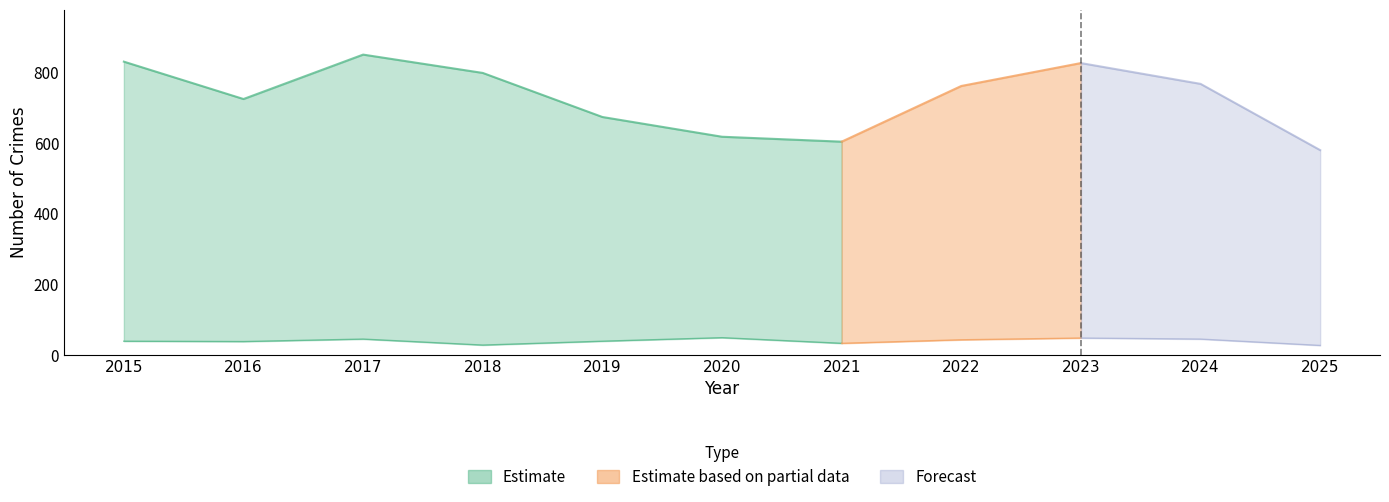

Is it true that Robbery equals 46 at 2024?

True